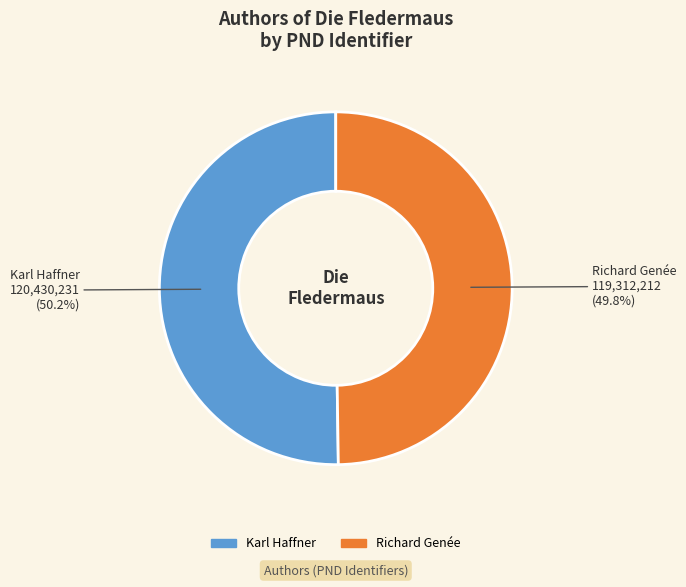

Is there a majority slice in this chart?

Yes